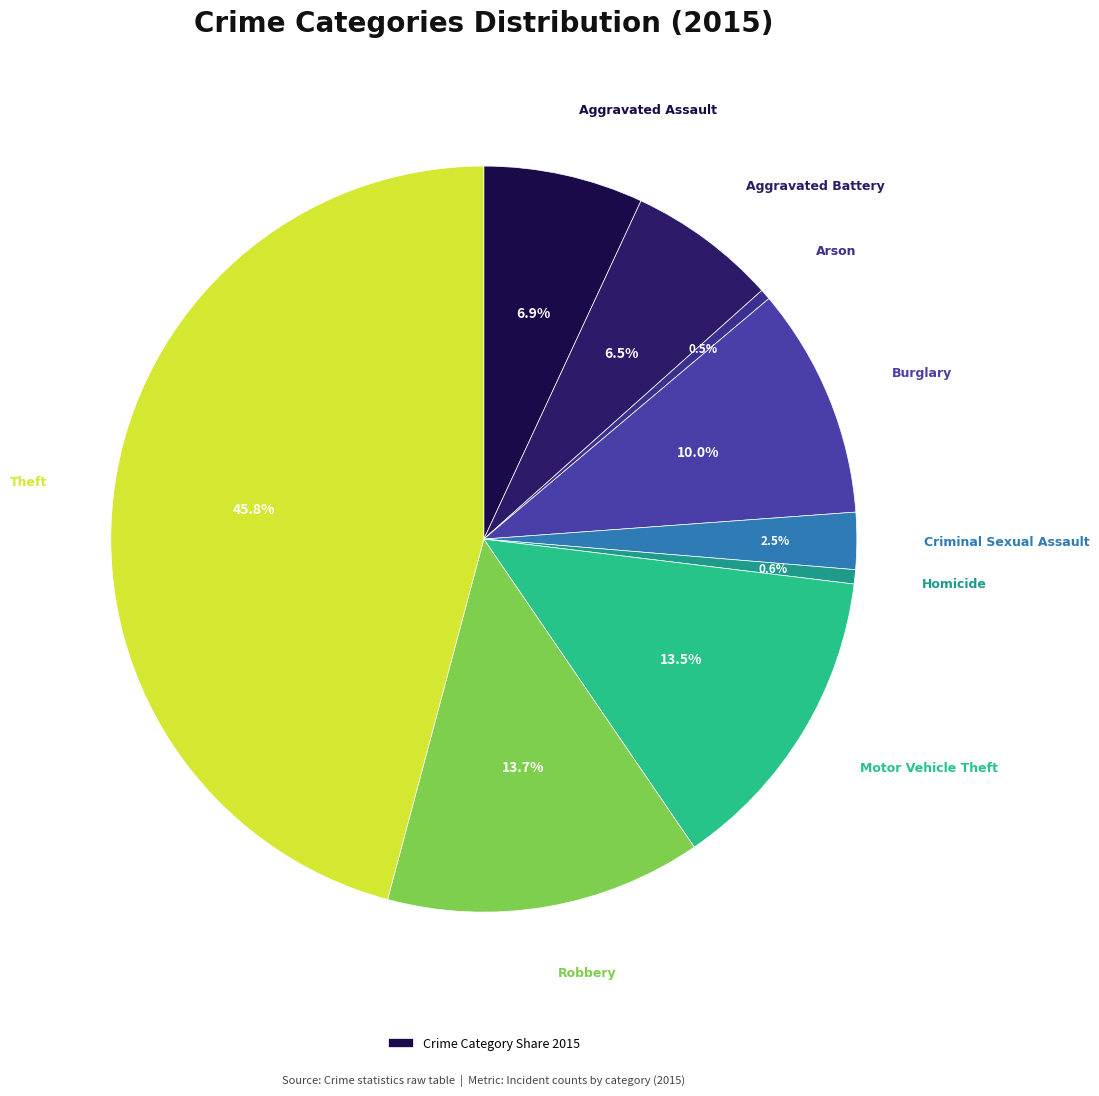

How many segments does this pie chart have?

9